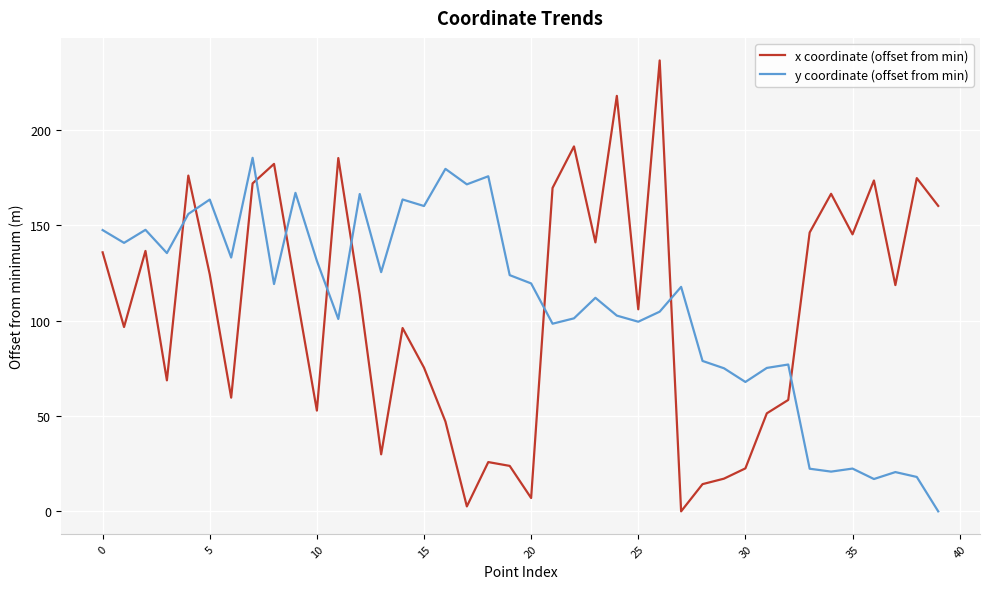

What is the sum of all x coordinate (offset from min) values?

4237.0